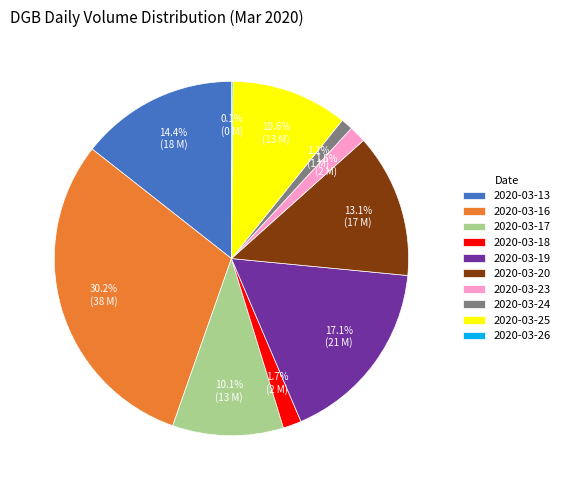

Does any single category account for the majority?

No